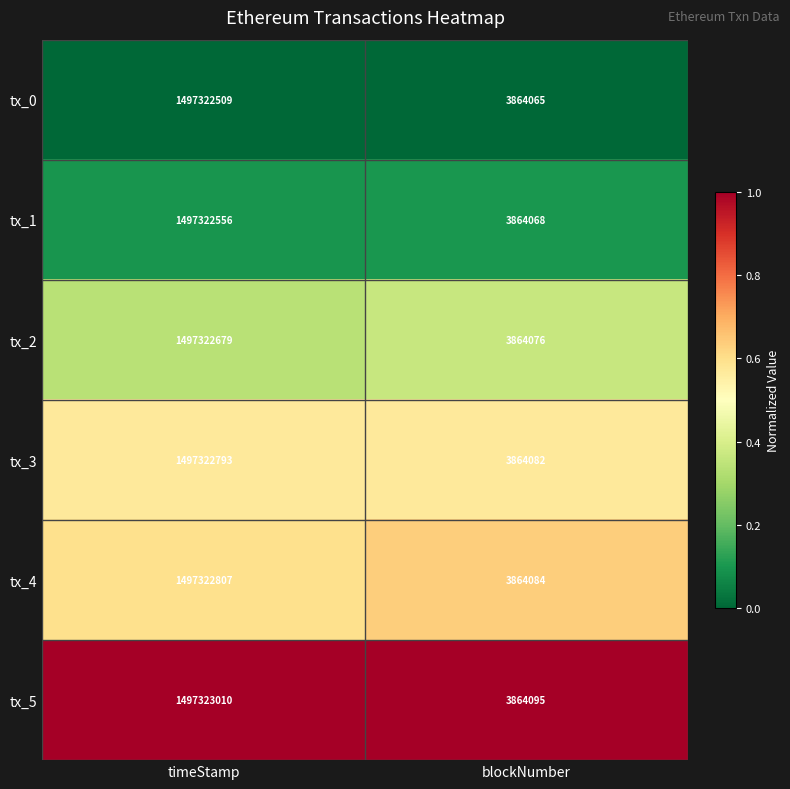

What is the approximate value of tx_5 at blockNumber, to the nearest 10?

3864100